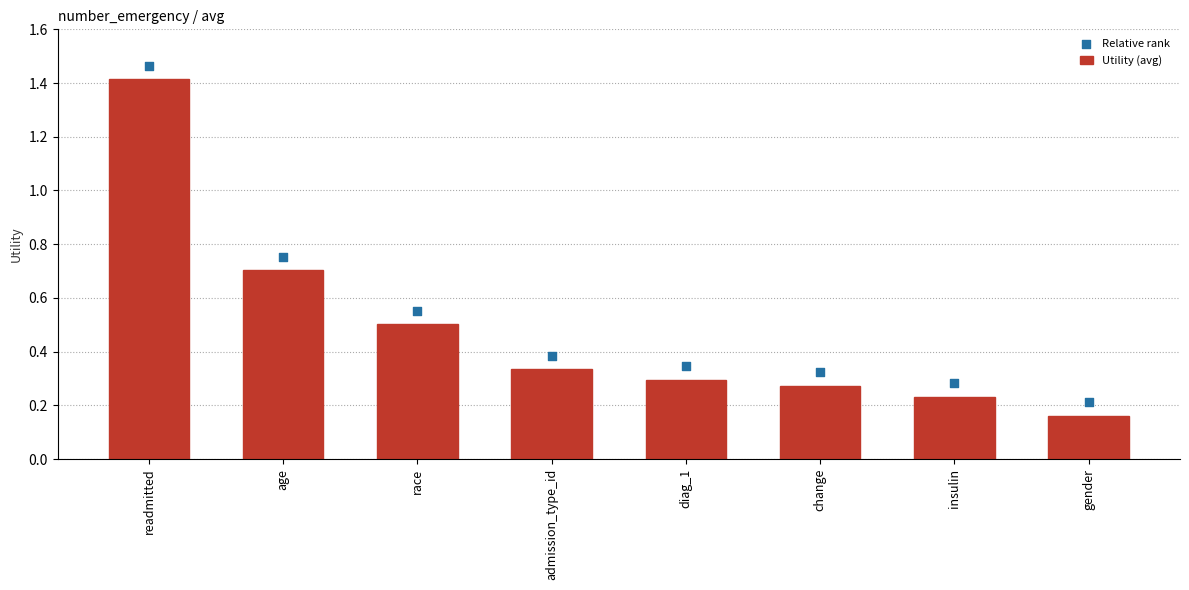

What is the total value across all series at race?

1.1